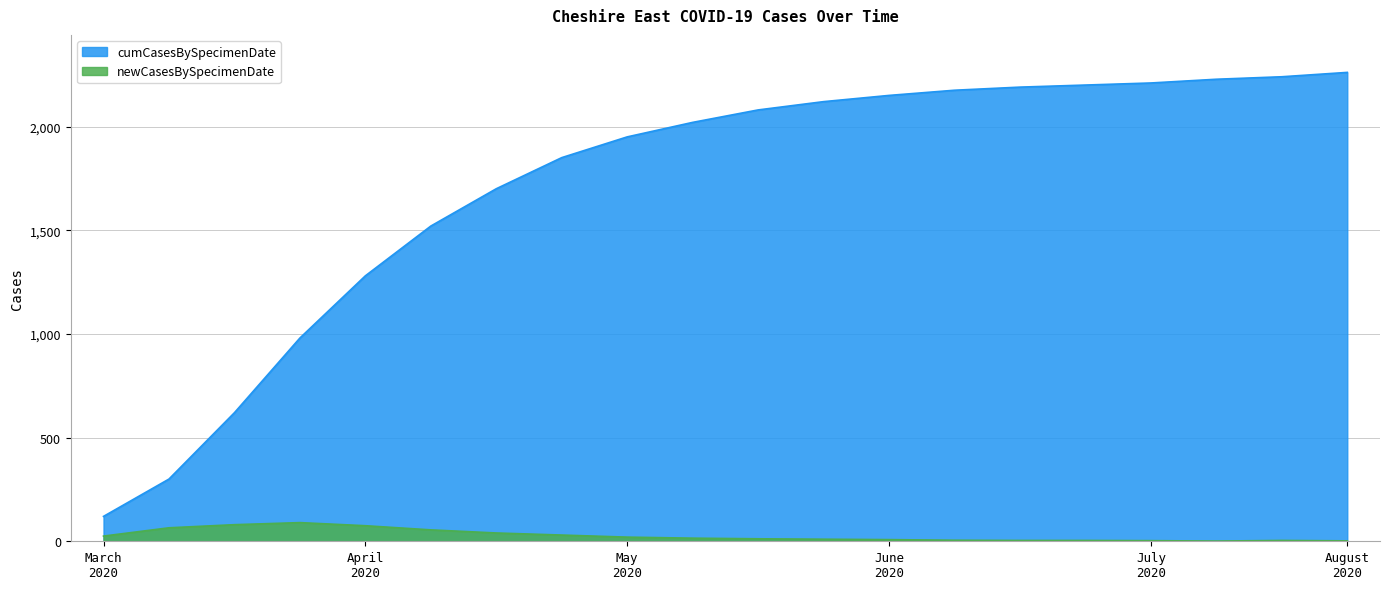

True or false: newCasesBySpecimenDate has a value of 40 at 2020-05-03.

True